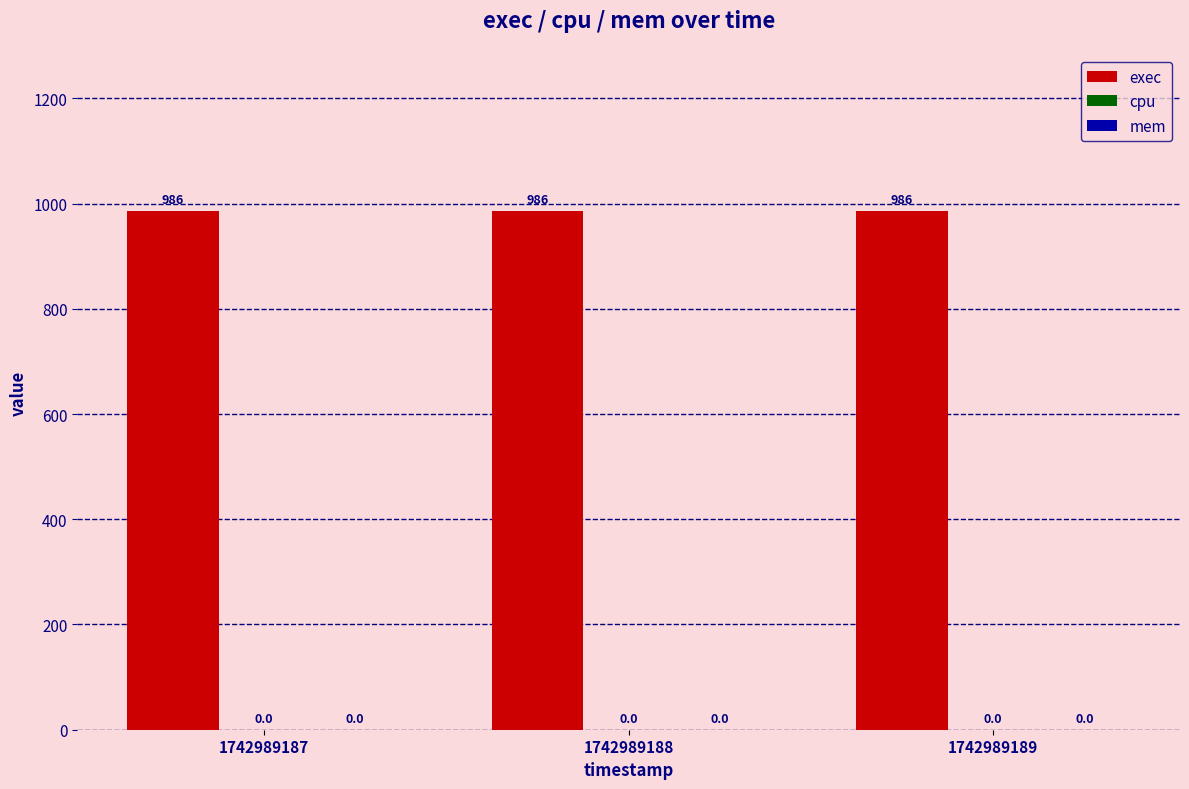

What value does the exec series have at 1742989189?

986